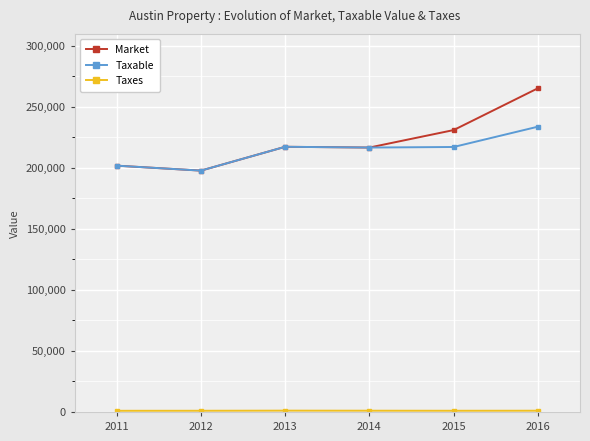

At how many categories does at least one series exceed 10840?

6